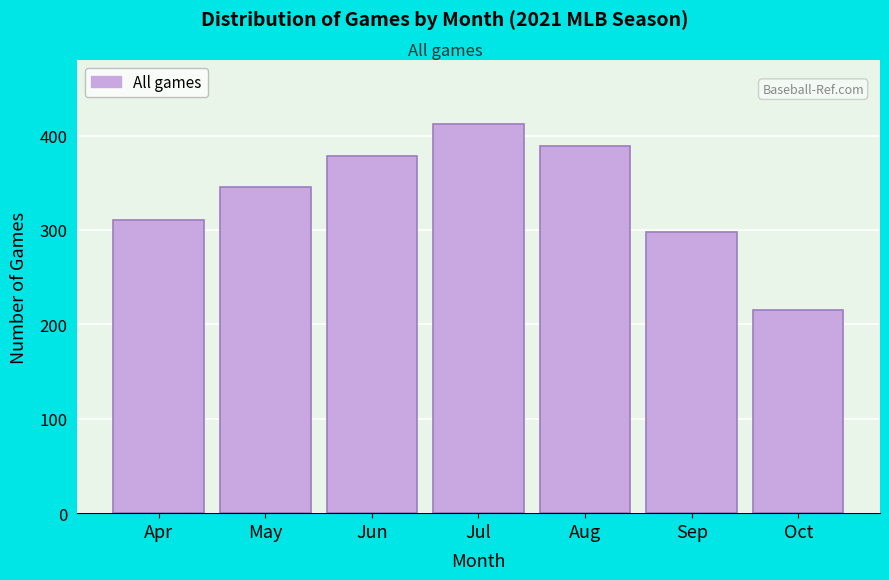

Reading left to right, transcribe all the data shown in this chart.

Apr=310	May=345	Jun=378	Jul=412	Aug=389	Sep=298	Oct=215